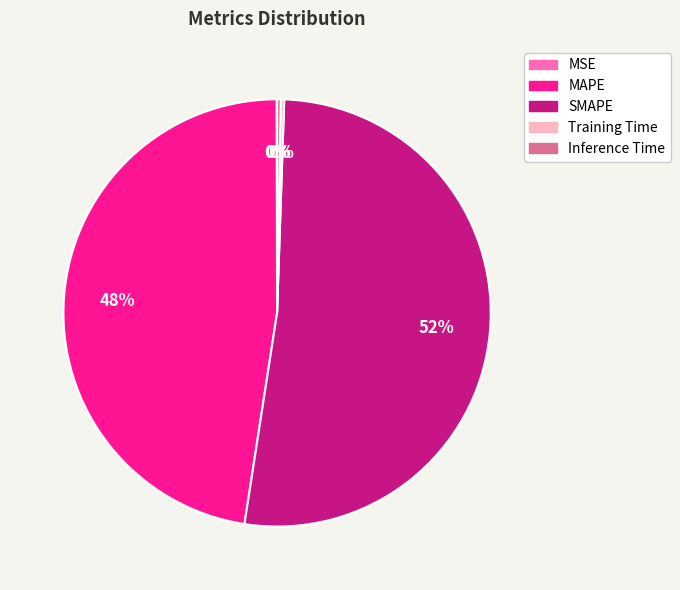

Which slice is the largest?

SMAPE